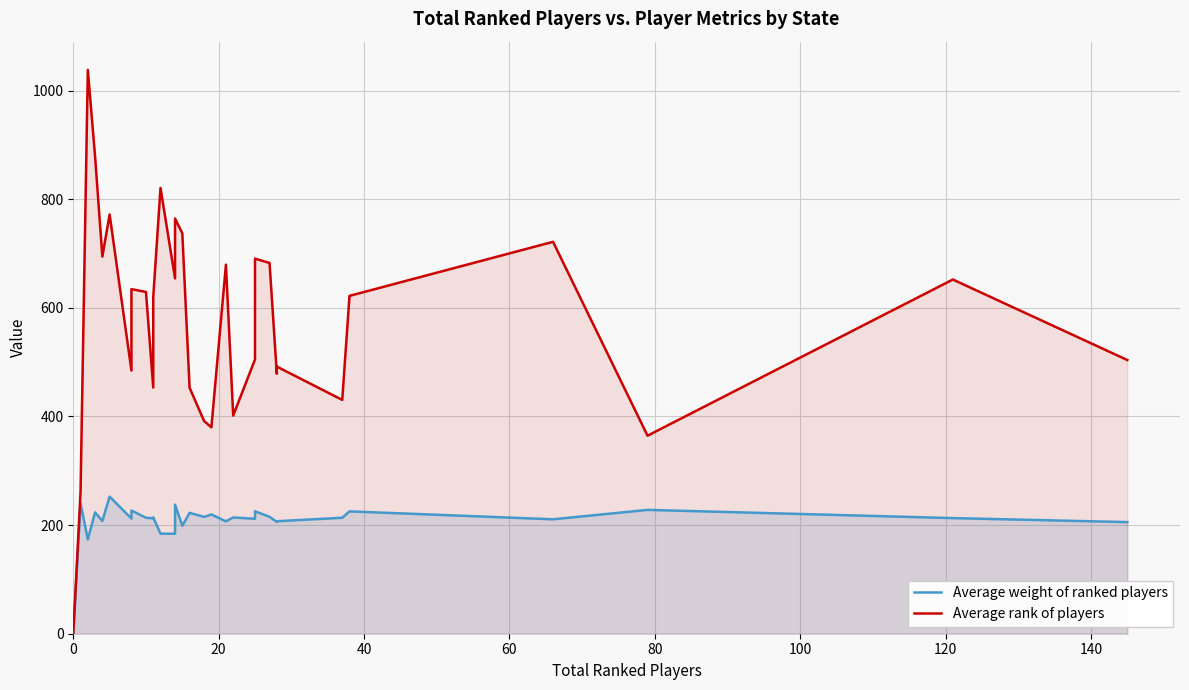

How many distinct data groups are displayed?

2